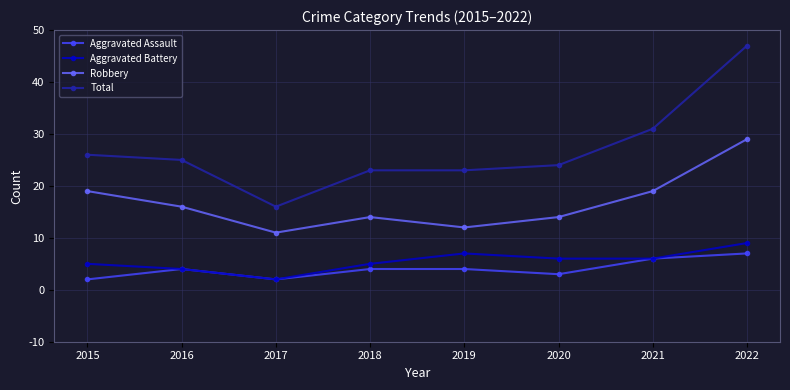

Which series has the largest total across all categories?

Total